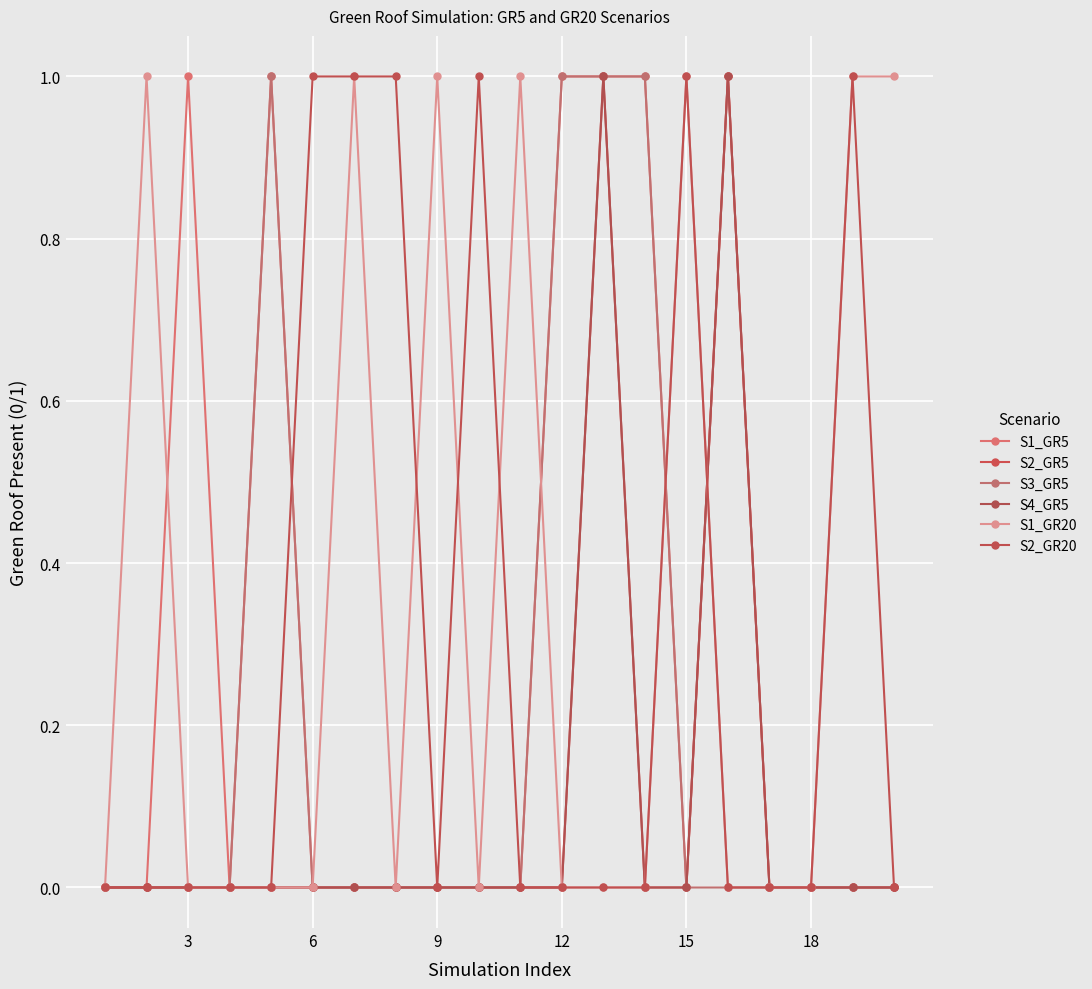

How many interior local valleys does the S1_GR20 series have?

2